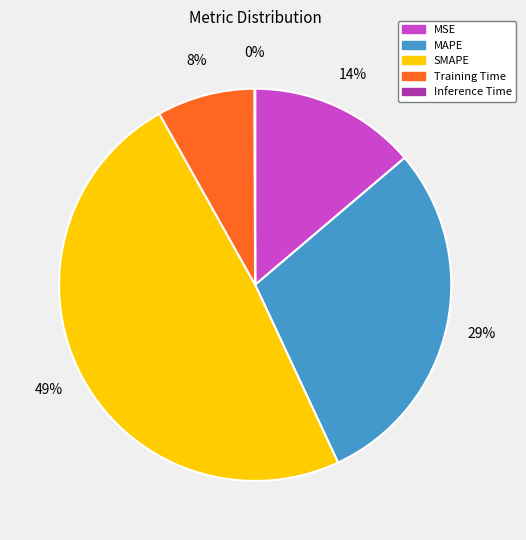

Is the sum of SMAPE and MAPE greater than half?

Yes